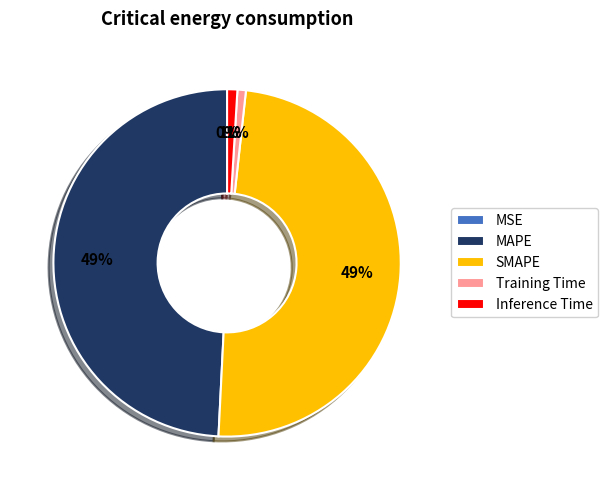

To the nearest percent, what percentage of the pie is Training Time?

1%